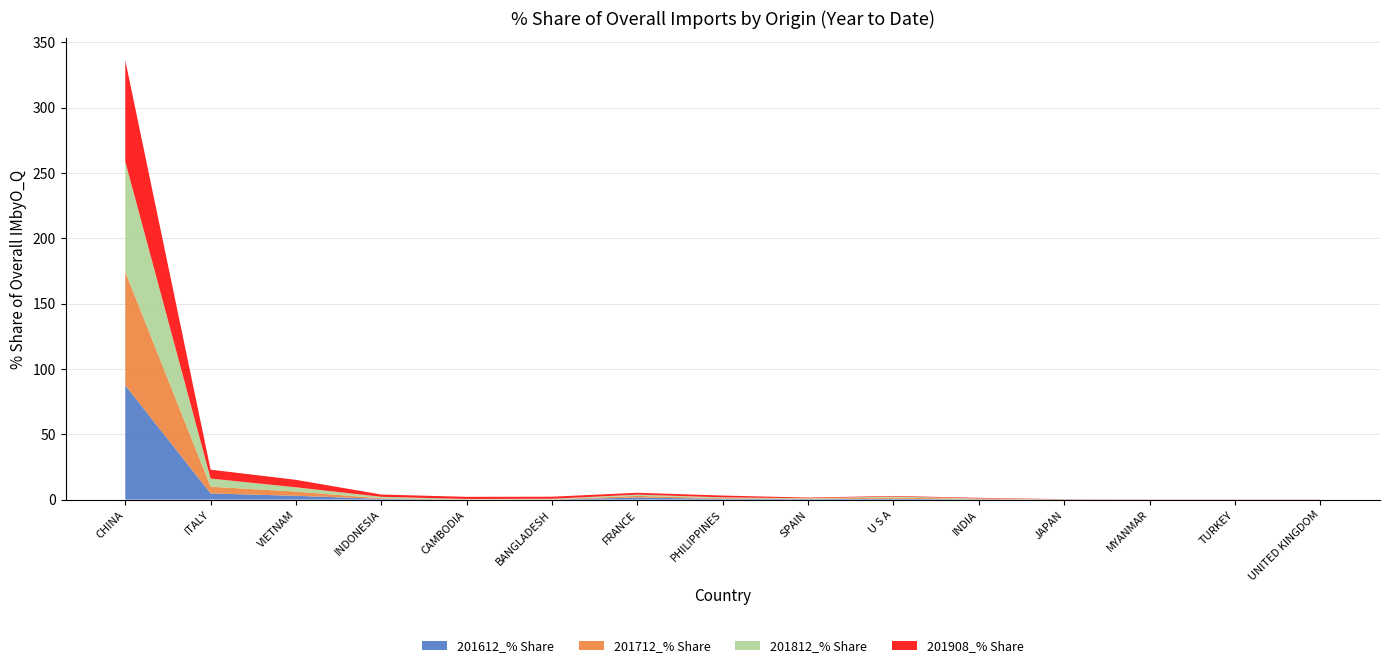

Reading left to right, what are all the values shown in this chart?

201612_% Share: CHINA=87.4	ITALY=4.7	VIETNAM=2.9	INDONESIA=0.5	CAMBODIA=0.0	BANGLADESH=0.1	FRANCE=1.6	PHILIPPINES=0.6	SPAIN=0.4	U S A=0.6	INDIA=0.2	JAPAN=0.1	MYANMAR=0.0	TURKEY=0.0	UNITED KINGDOM=0.0
201712_% Share: CHINA=86.8	ITALY=5.2	VIETNAM=3.2	INDONESIA=0.5	CAMBODIA=0.1	BANGLADESH=0.1	FRANCE=1.3	PHILIPPINES=0.5	SPAIN=0.3	U S A=0.9	INDIA=0.4	JAPAN=0.0	MYANMAR=0.0	TURKEY=0.0	UNITED KINGDOM=0.0
201812_% Share: CHINA=84.5	ITALY=6.2	VIETNAM=3.3	INDONESIA=1.1	CAMBODIA=0.4	BANGLADESH=0.5	FRANCE=1.0	PHILIPPINES=0.7	SPAIN=0.3	U S A=0.8	INDIA=0.3	JAPAN=0.1	MYANMAR=0.0	TURKEY=0.1	UNITED KINGDOM=0.1
201908_% Share: CHINA=77.5	ITALY=6.8	VIETNAM=5.7	INDONESIA=1.7	CAMBODIA=1.6	BANGLADESH=1.6	FRANCE=1.4	PHILIPPINES=1.4	SPAIN=0.5	U S A=0.5	INDIA=0.4	JAPAN=0.2	MYANMAR=0.1	TURKEY=0.1	UNITED KINGDOM=0.1